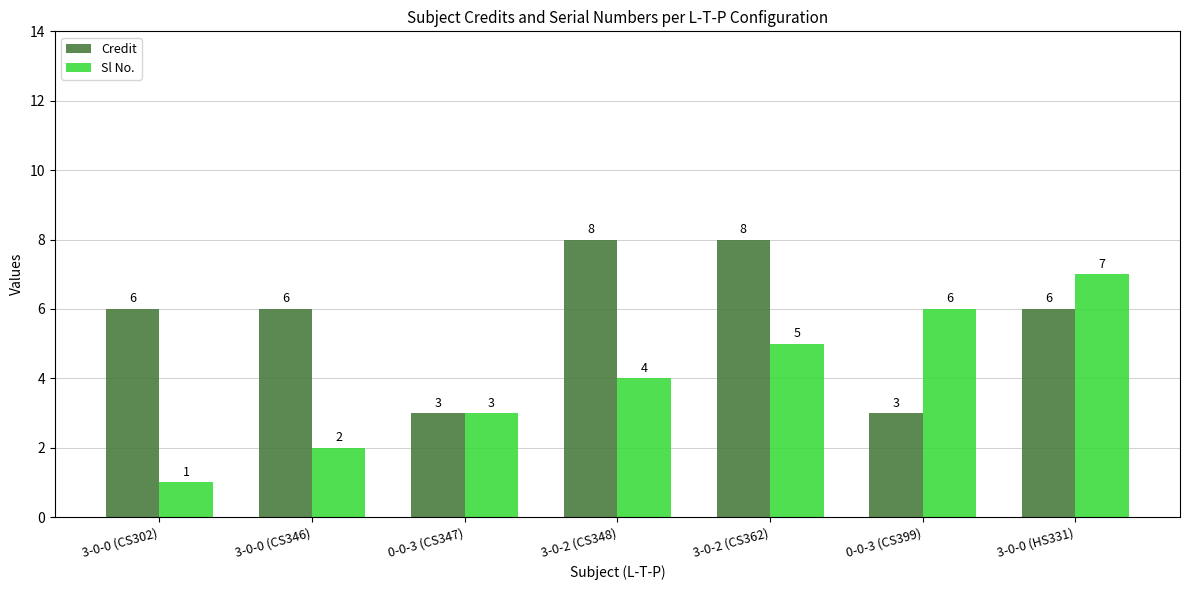

Is it true that Credit equals 3 at 0-0-3 (CS347)?

True